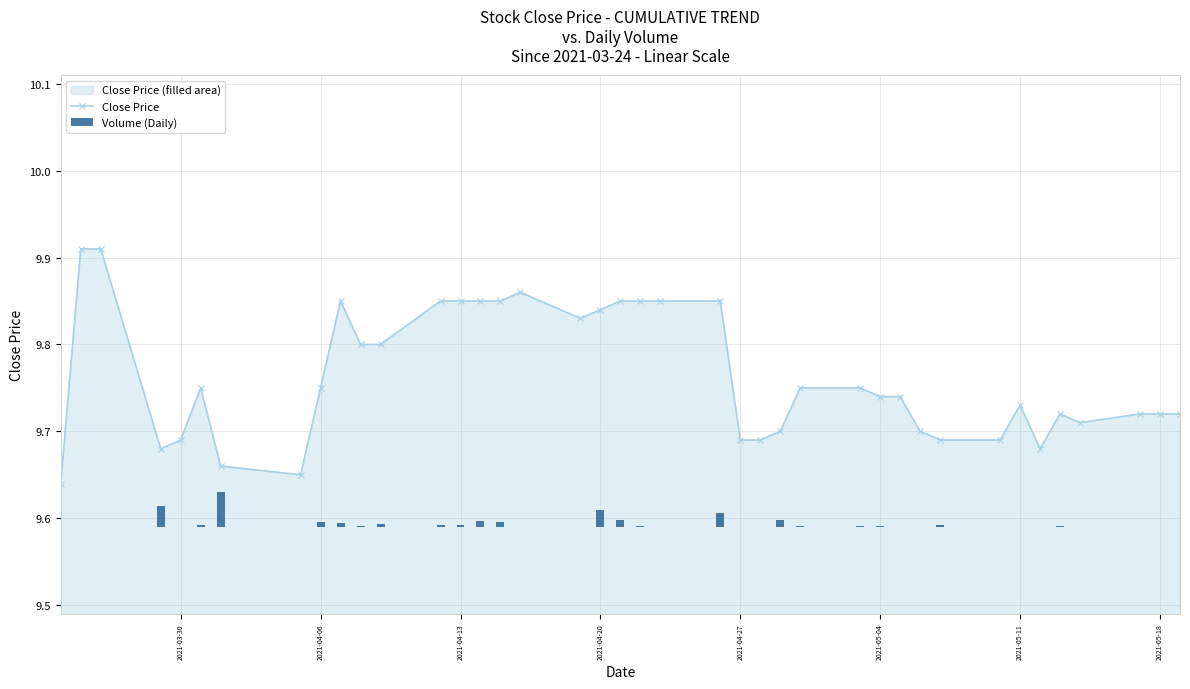

How many data points does each series have?

40